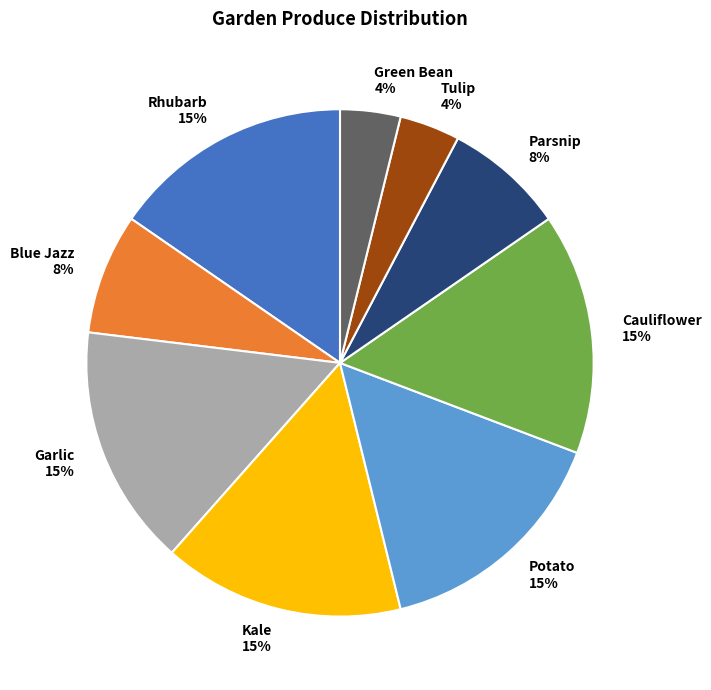

Does Parsnip account for over 50% of the chart?

No